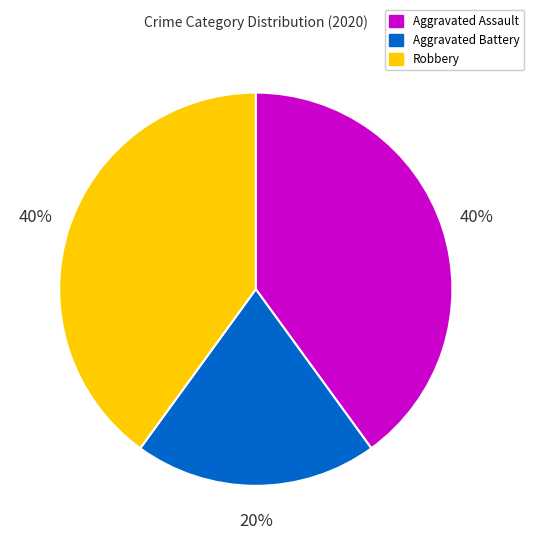

Is Robbery the majority of the pie?

No